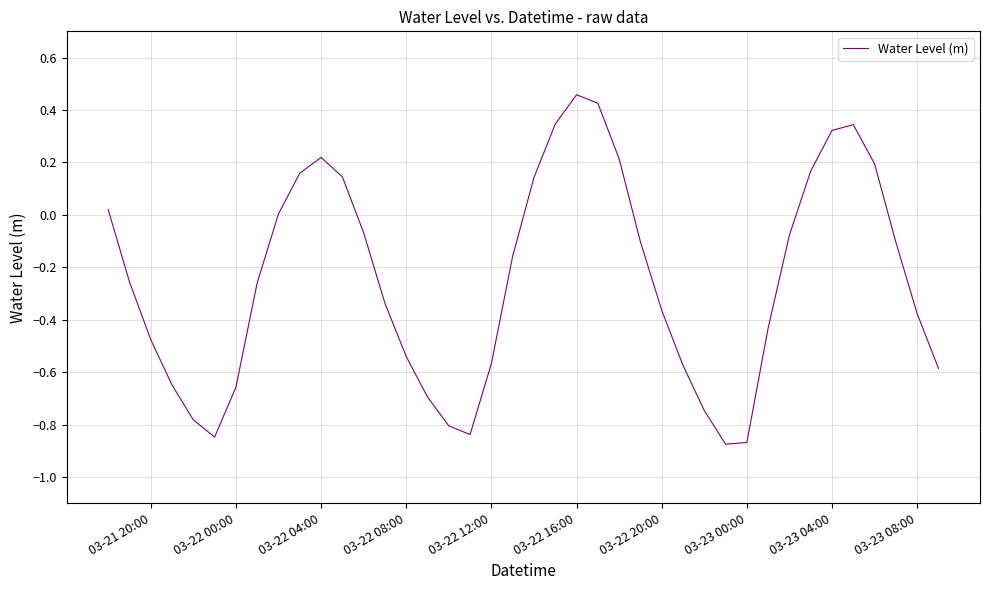

What is the difference between the maximum and minimum values?

1.3